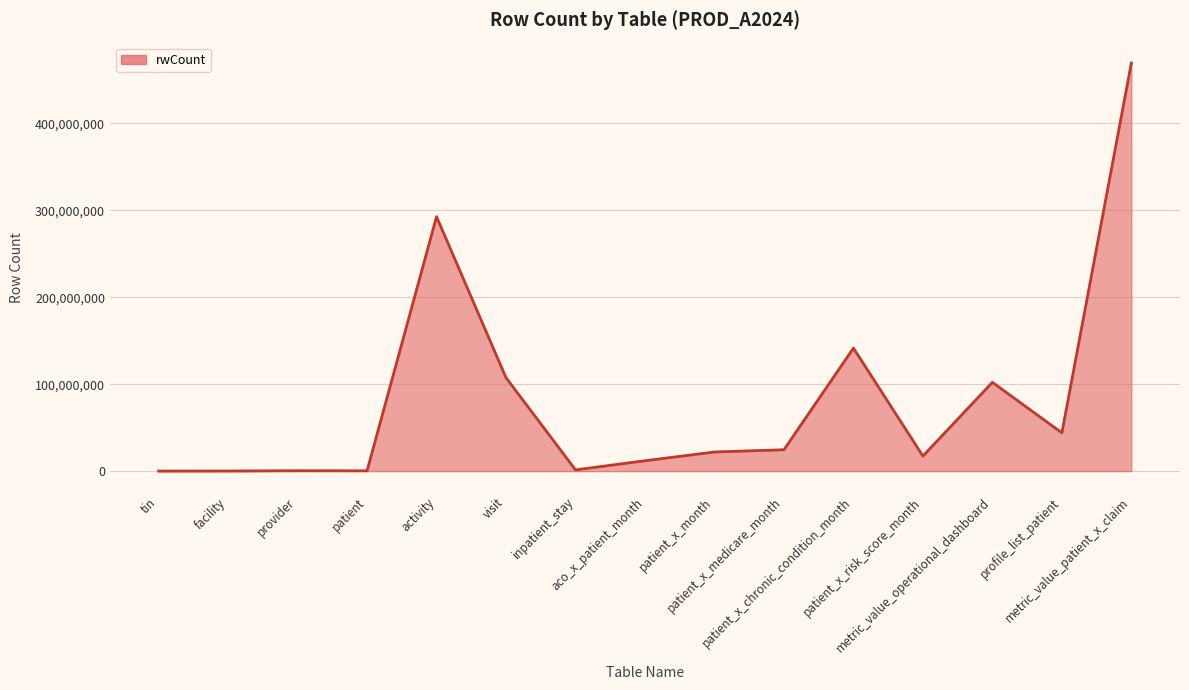

True or false: the data has more than 2 interior local peaks.

True